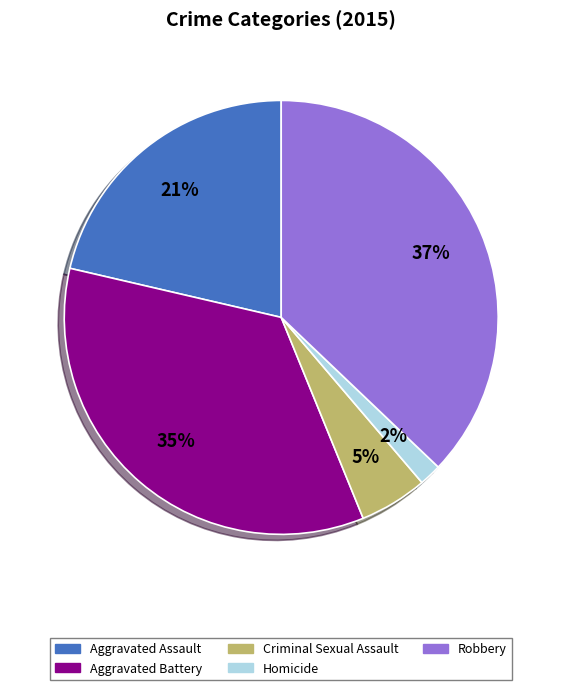

Which category has the biggest portion of the pie?

Robbery